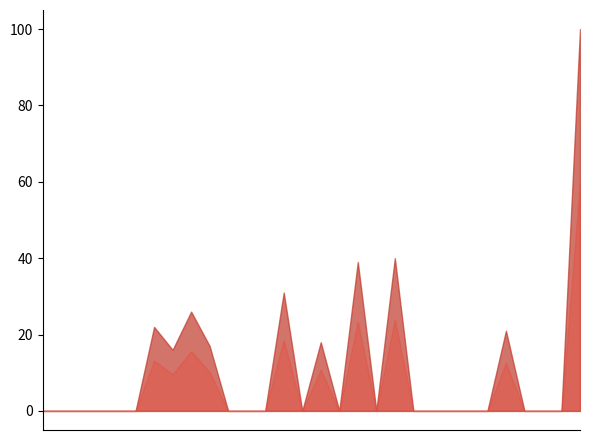

Which has a higher value, 2015-06-24 or 2015-06-03?

2015-06-24